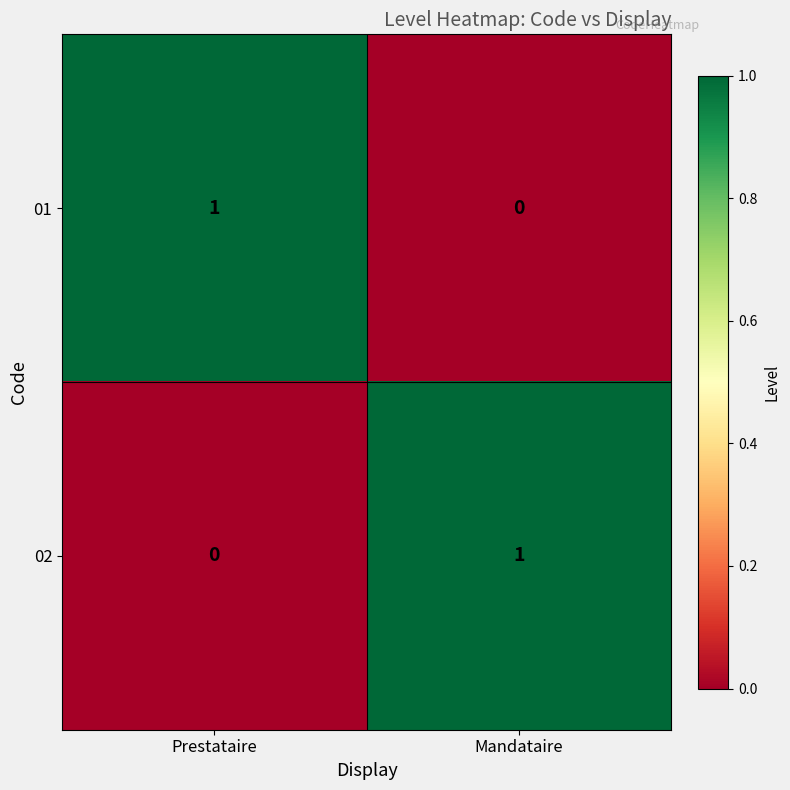

Rank the categories by 02 value from highest to lowest.

Mandataire, Prestataire